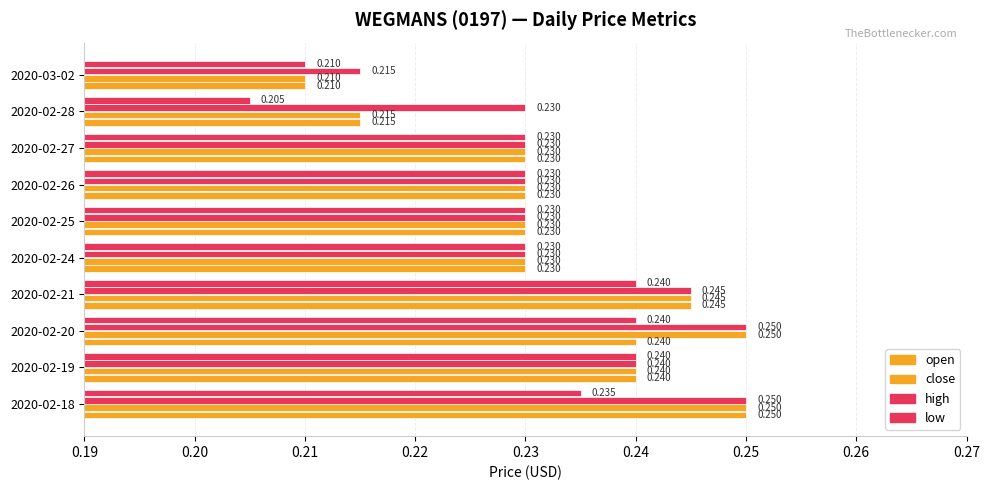

What is the value of the low bar at the 5th from the left?

0.2